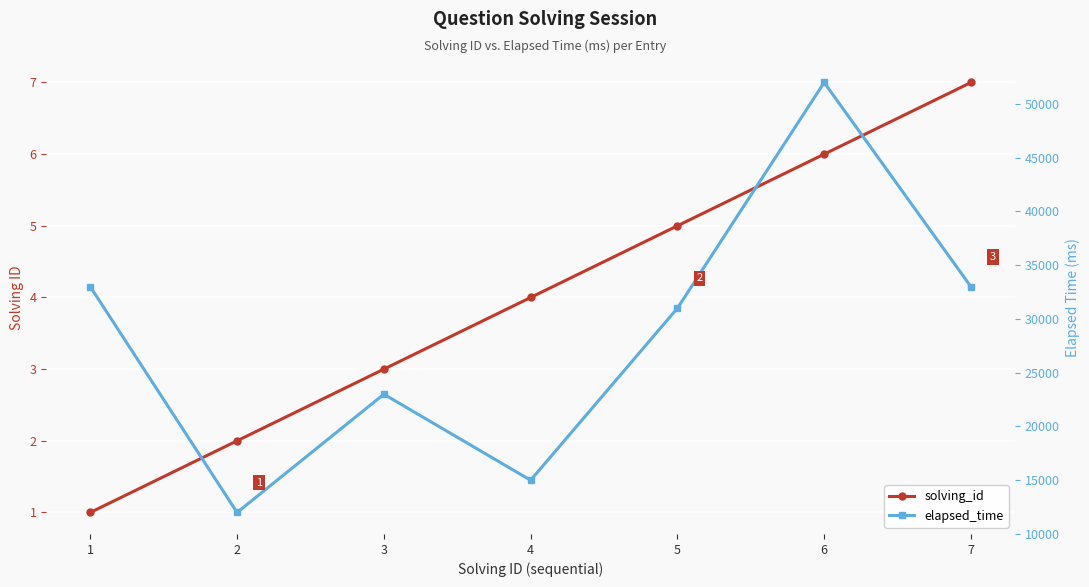

Where does the elapsed_time series first go above 31000?

1